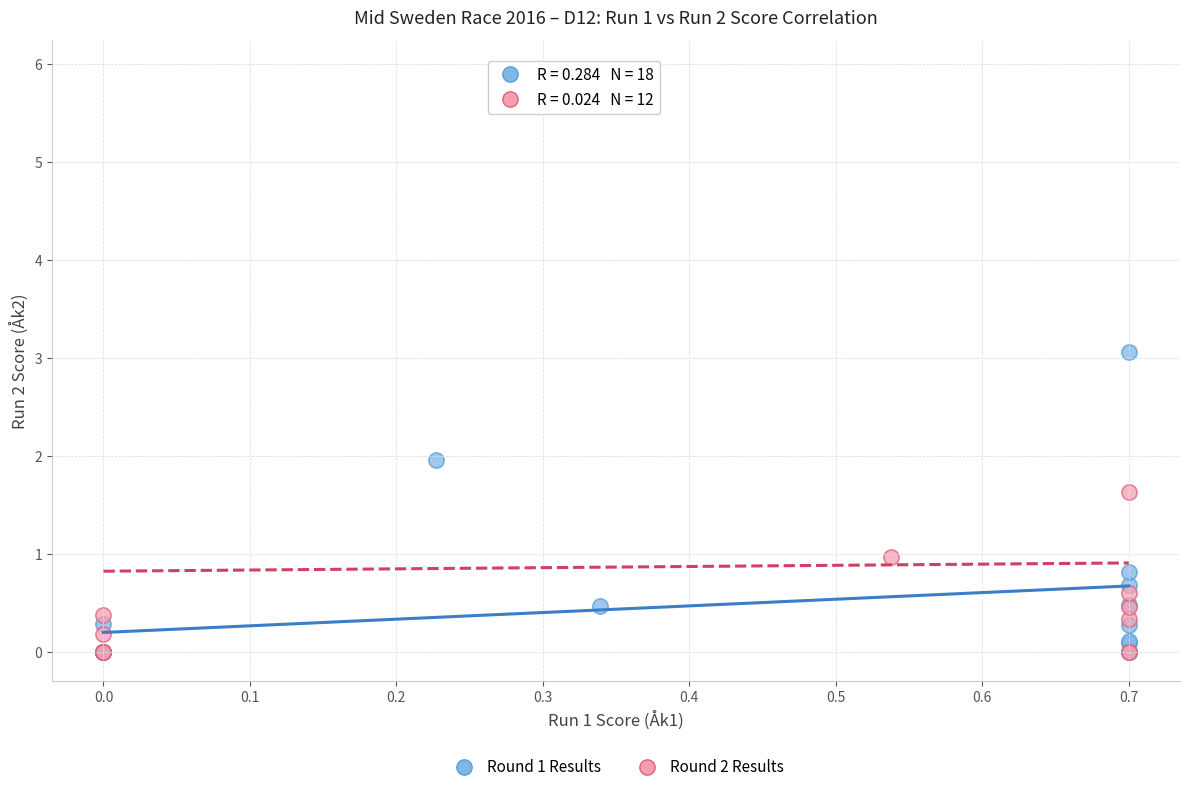

Which series has the largest Y range (max minus min)?

Round 2 Results